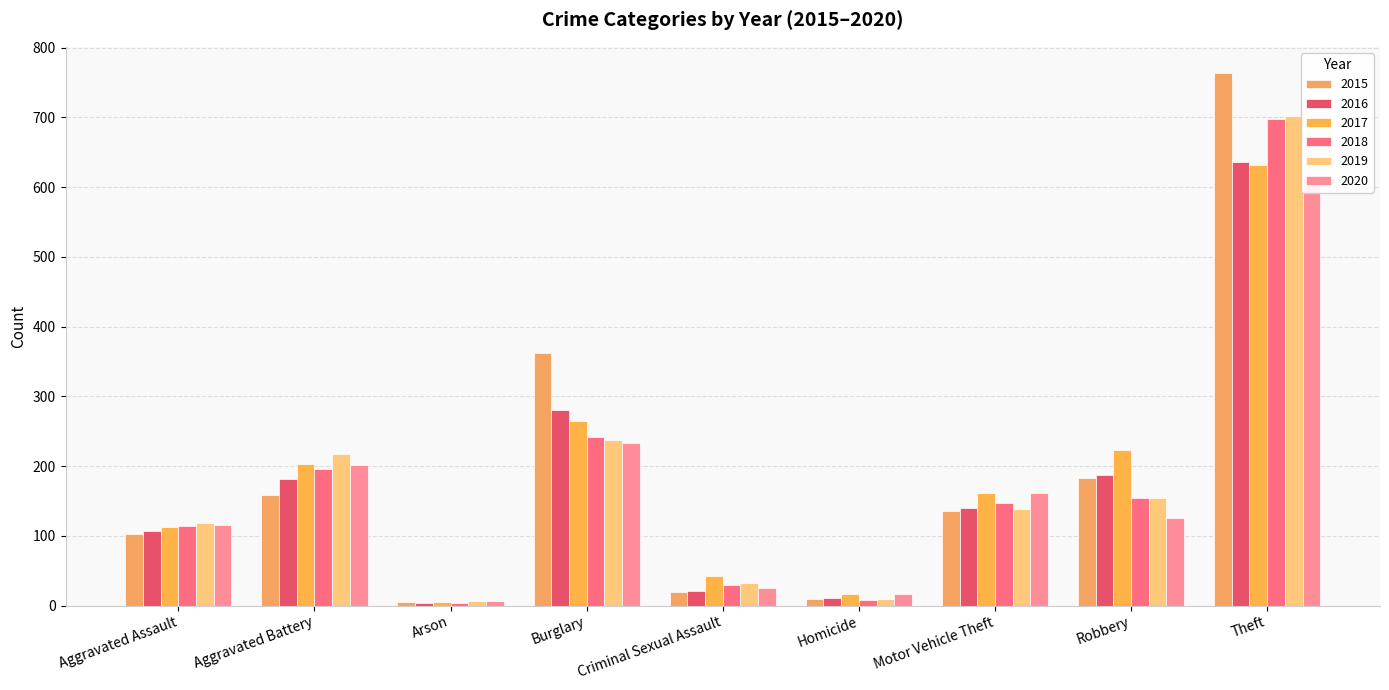

What is the sum of all 2019 values?

1614